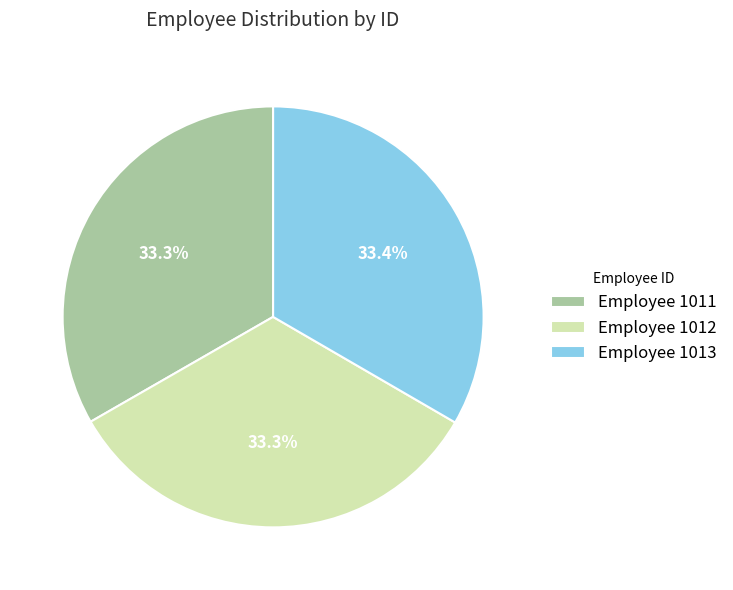

Is there a majority slice in this chart?

No